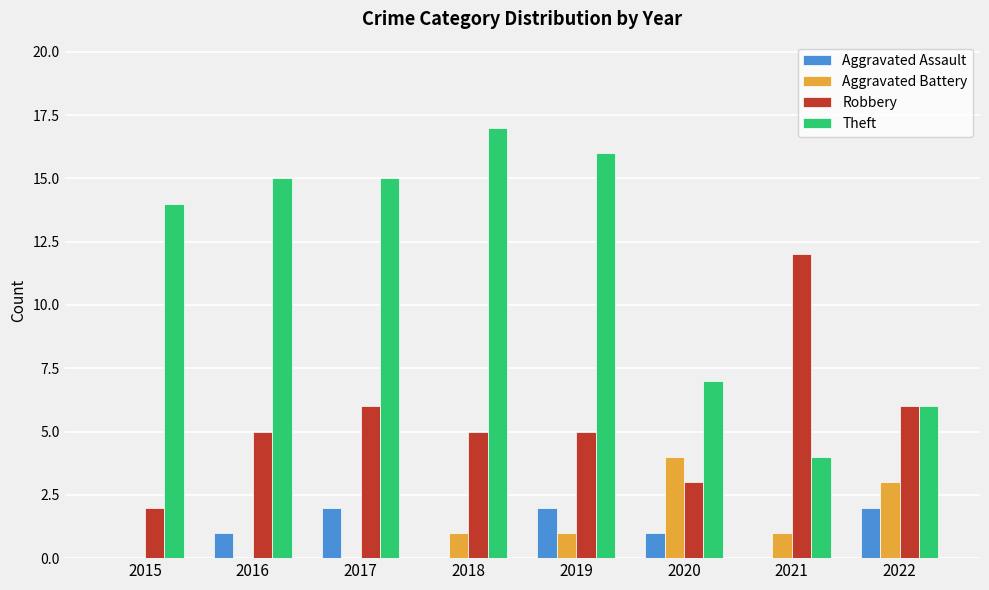

Reading left to right, extract all data points from this chart.

Aggravated Assault: 2015=0	2016=1	2017=2	2018=0	2019=2	2020=1	2021=0	2022=2
Aggravated Battery: 2015=0	2016=0	2017=0	2018=1	2019=1	2020=4	2021=1	2022=3
Robbery: 2015=2	2016=5	2017=6	2018=5	2019=5	2020=3	2021=12	2022=6
Theft: 2015=14	2016=15	2017=15	2018=17	2019=16	2020=7	2021=4	2022=6